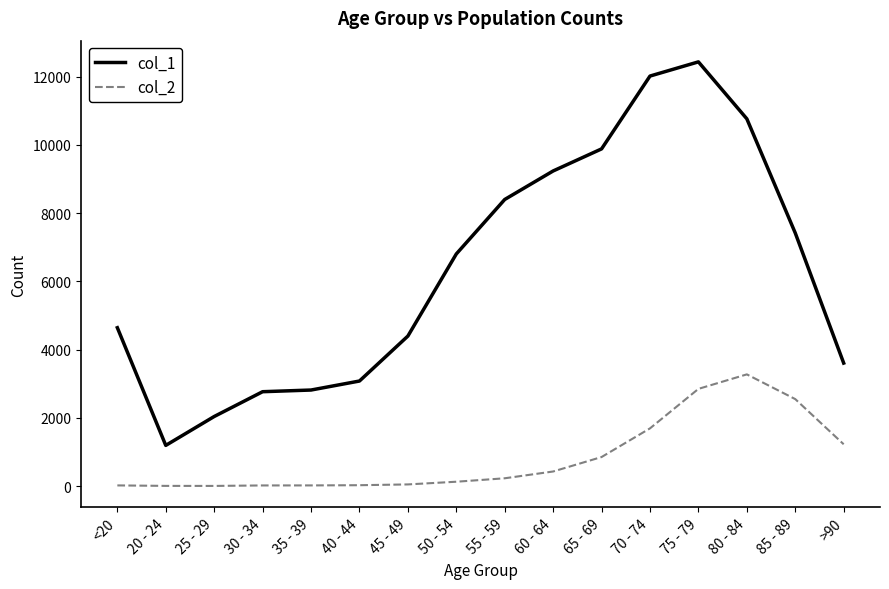

Rank the series by their average value, from highest to lowest.

col_1, col_2